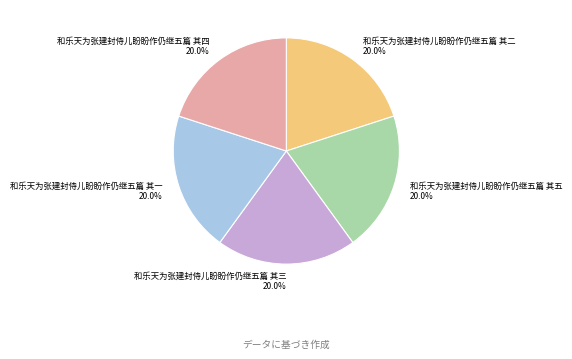

Combined, do 和乐天为张建封侍儿盼盼作仍继五篇 其四 and 和乐天为张建封侍儿盼盼作仍继五篇 其三 account for over 50%?

No